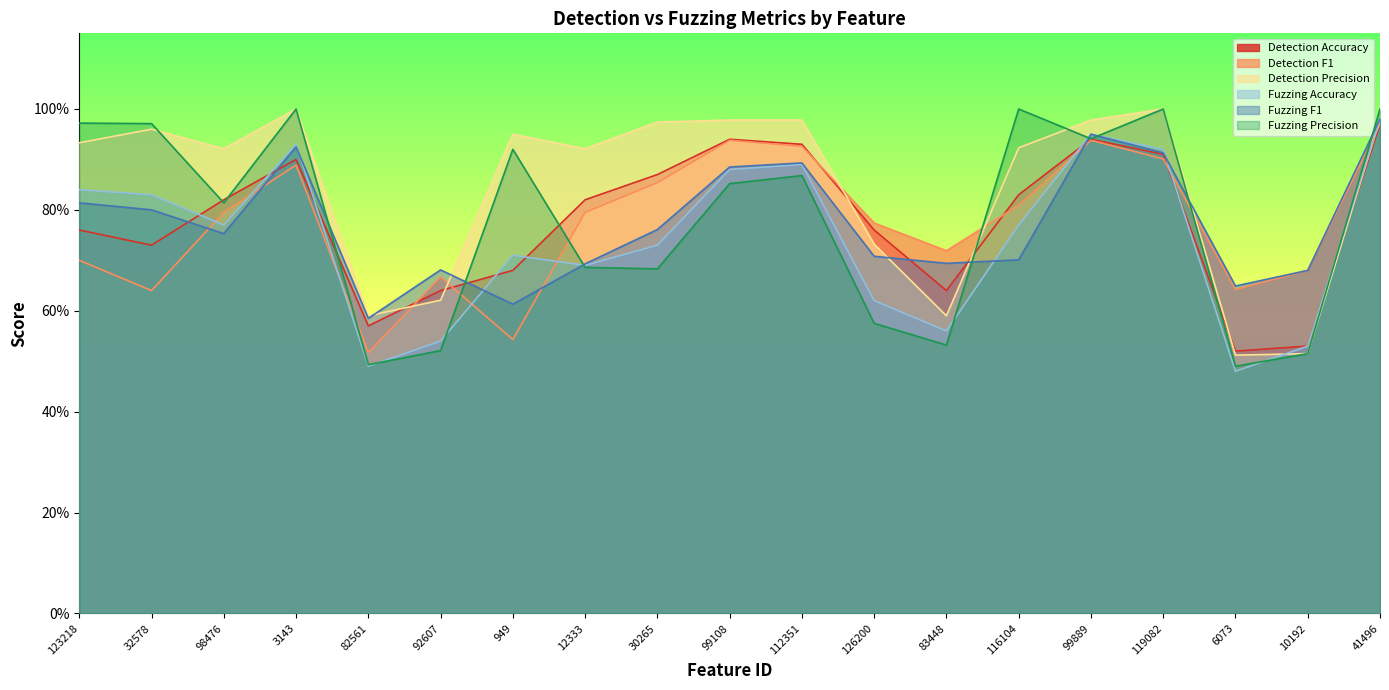

List the series in order of their peak value, highest first.

Detection Precision, Fuzzing Precision, Fuzzing Accuracy, Fuzzing F1, Detection Accuracy, Detection F1